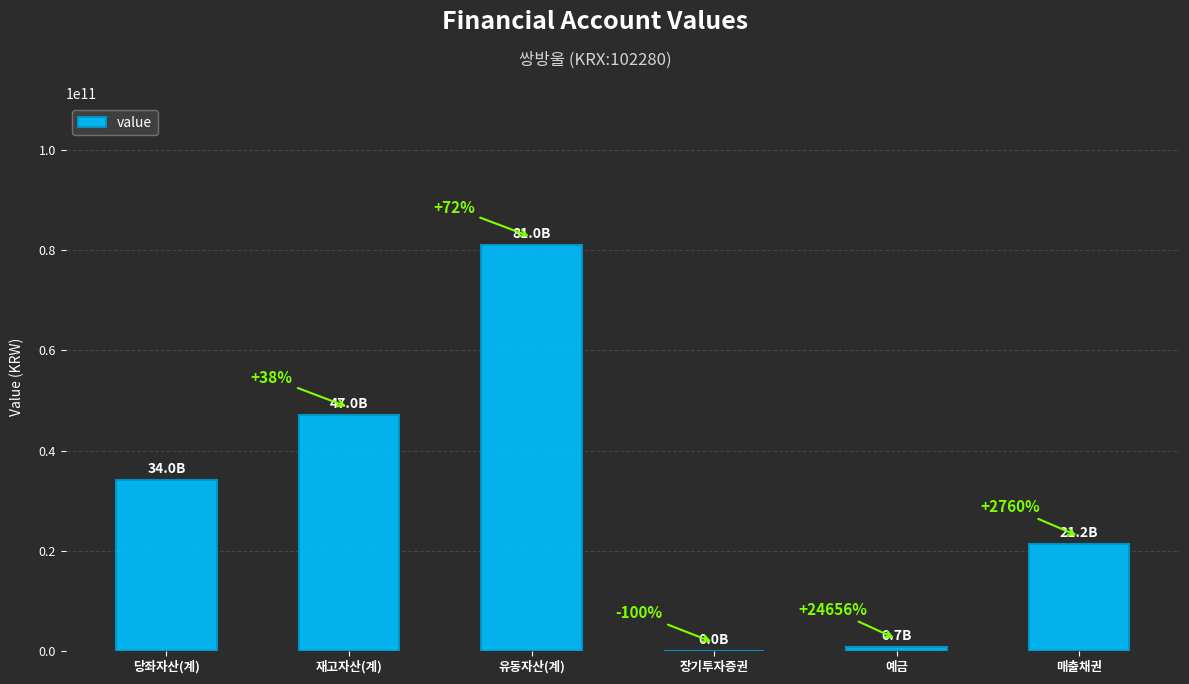

What is the average value?

30667988167